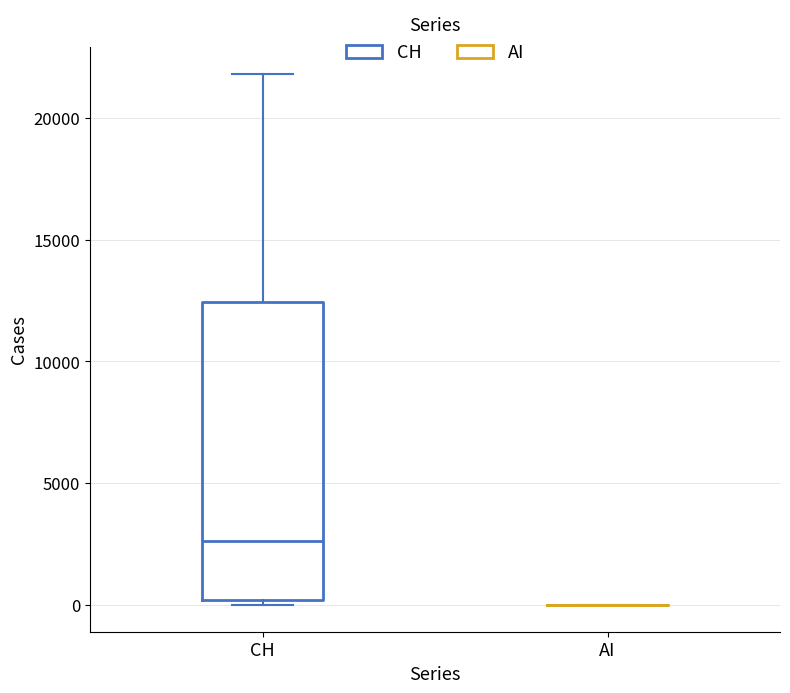

Which box is the tallest, from its lower edge to its upper edge?

CH